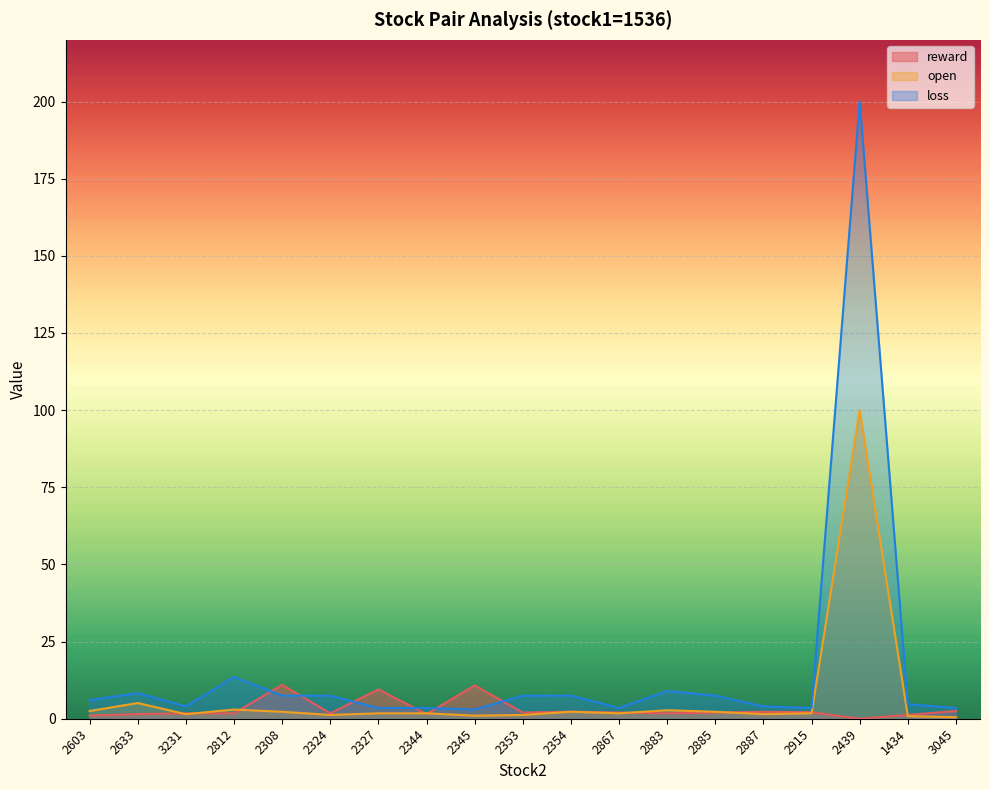

List the labels in order of open value, smallest first.

3045, 1434, 2345, 2324, 2353, 3231, 2887, 2327, 2344, 2867, 2915, 2308, 2354, 2885, 2603, 2883, 2812, 2633, 2439